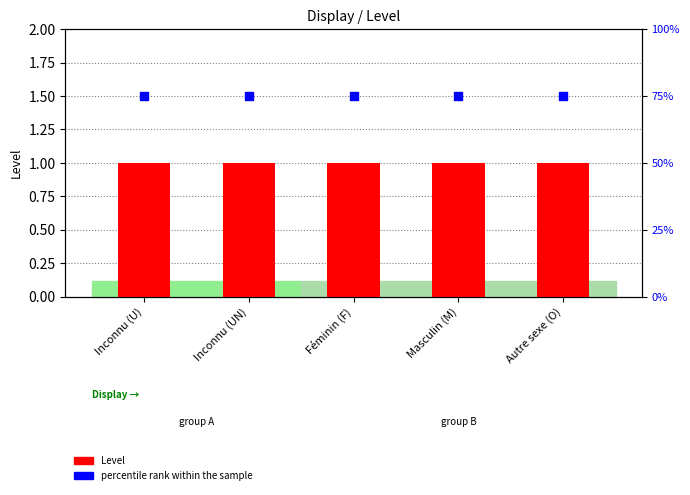

Which series contains the lowest Y value?

Level